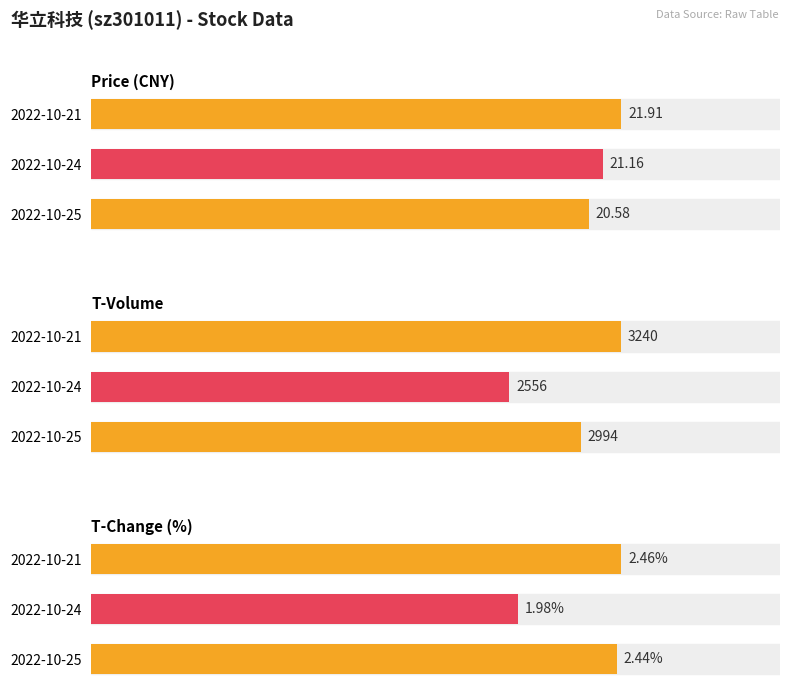

What is the difference between the highest and lowest values at 2022-10-21?

3237.5